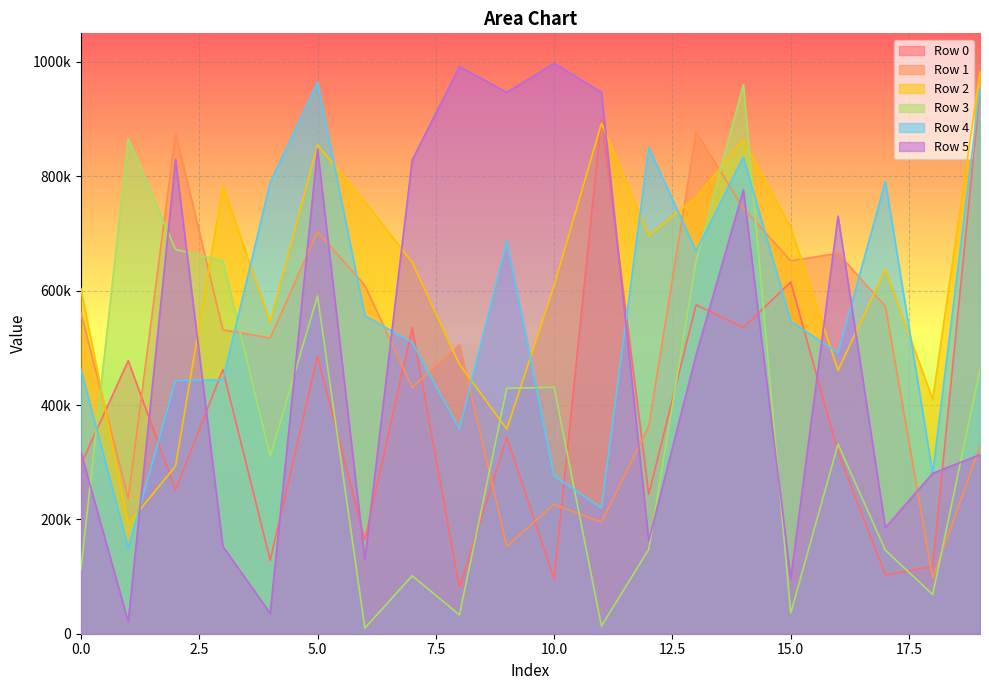

What is the value of the Row 0 point at the 13th from the left?

244148